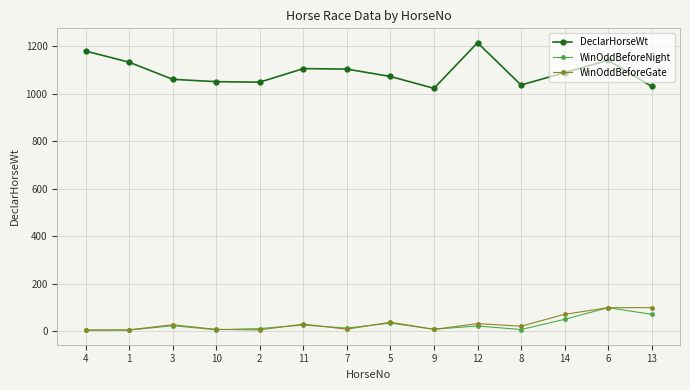

True or false: DeclarHorseWt has more than 2 points higher than both neighbors.

True